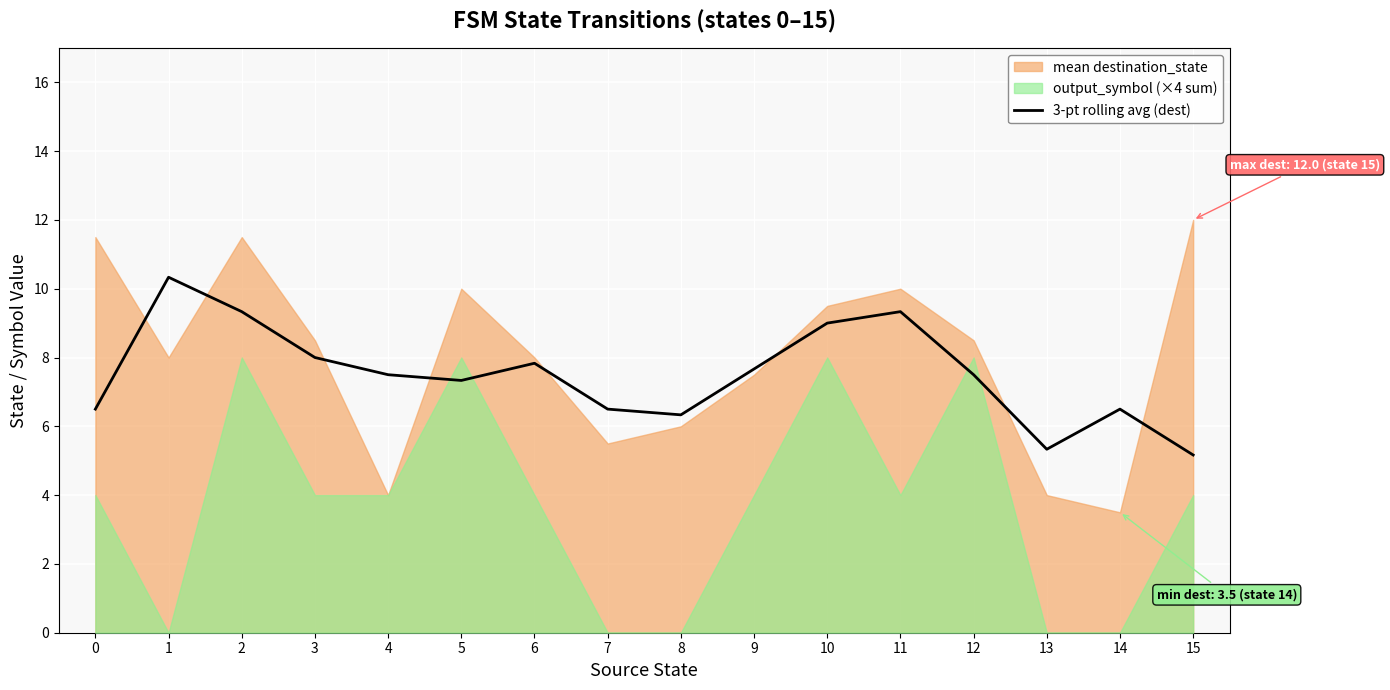

How many lines are shown in the chart?

1